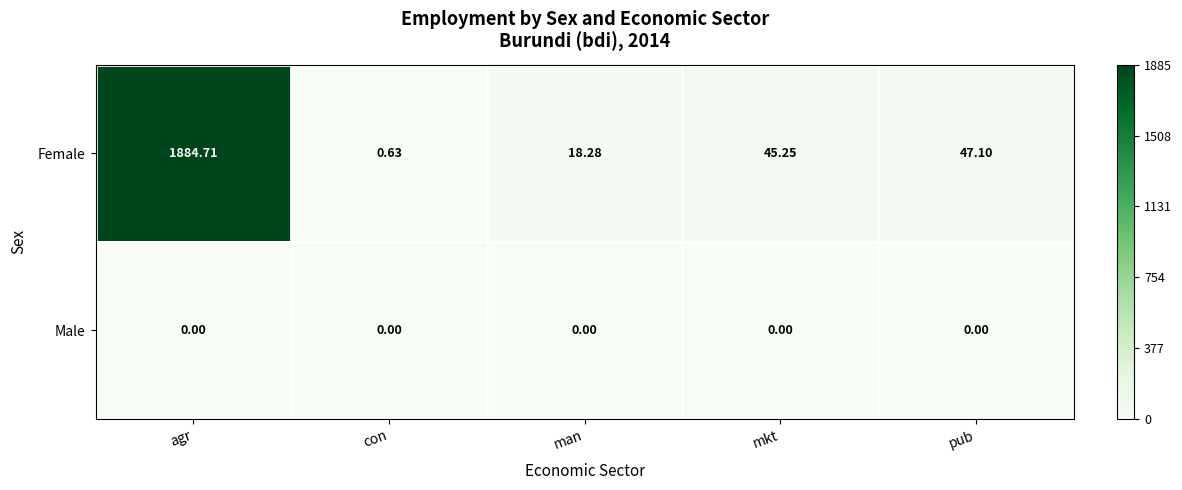

At which category is the sum across all series the highest?

agr